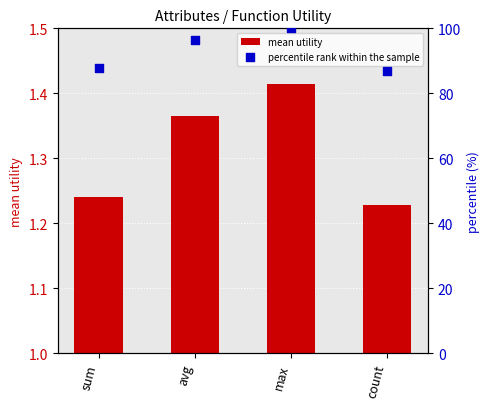

At how many categories does at least one series exceed 68?

4